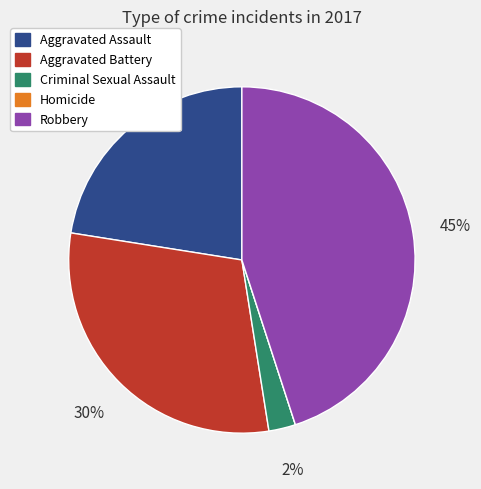

True or false: Robbery accounts for 45% of the total.

True